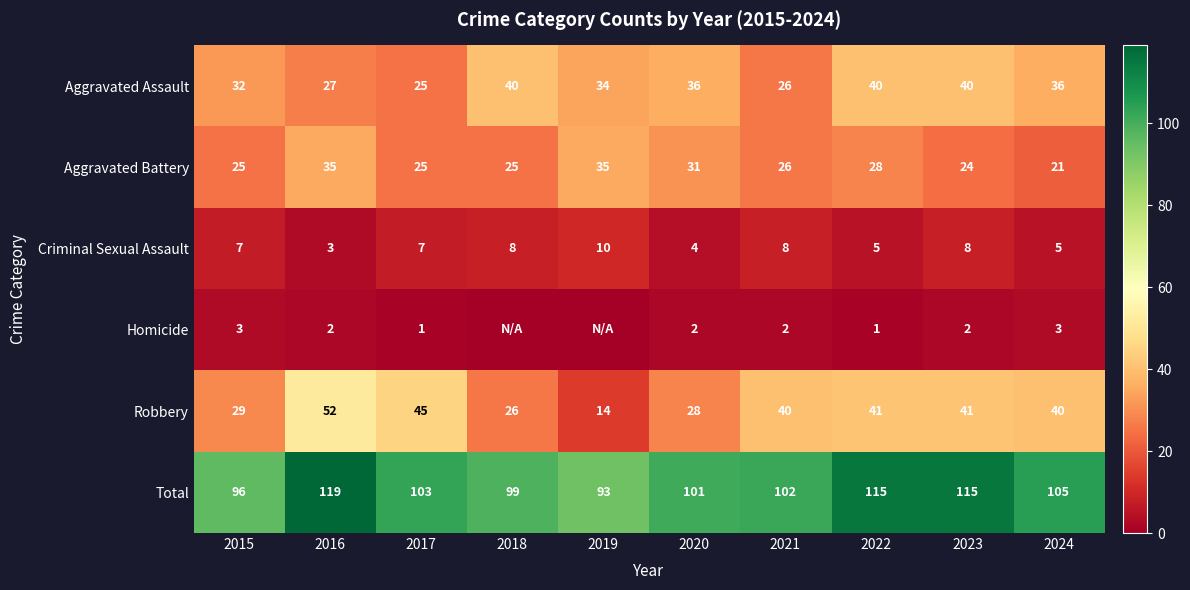

True or false: Criminal Sexual Assault has a value of 12 at 2018.

False